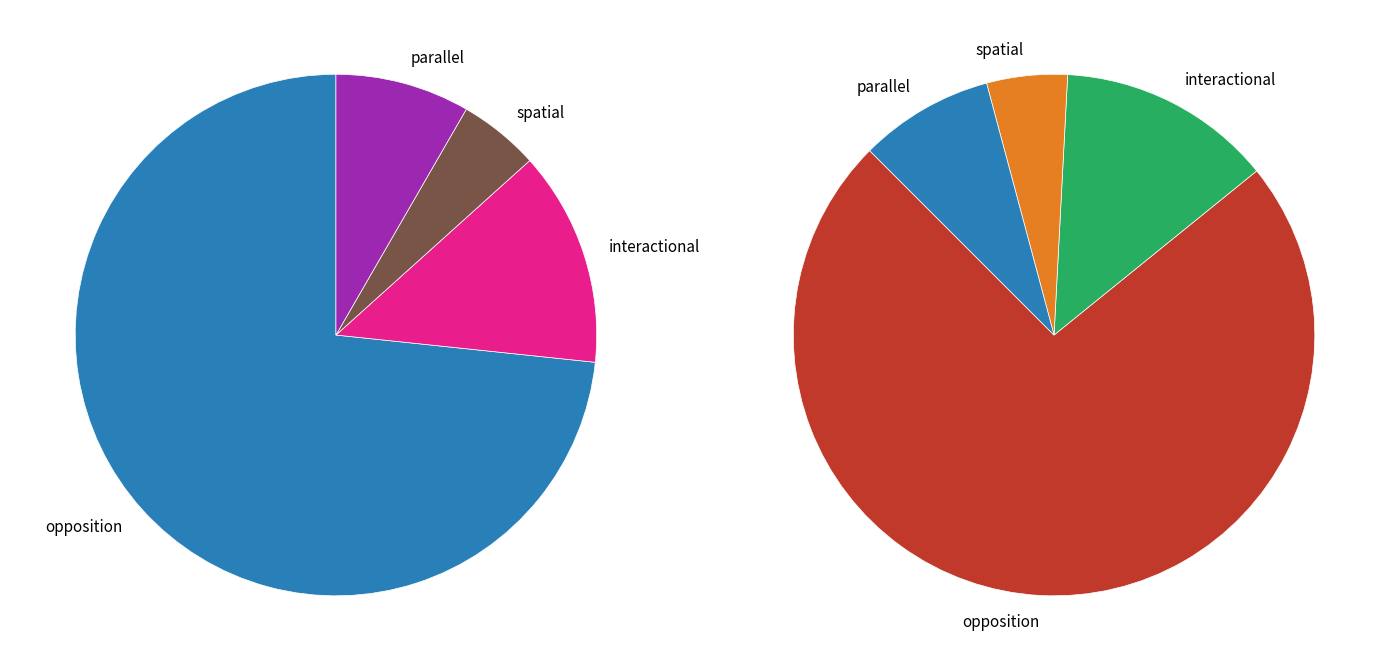

To the nearest percent, what portion does interactional represent?

13%